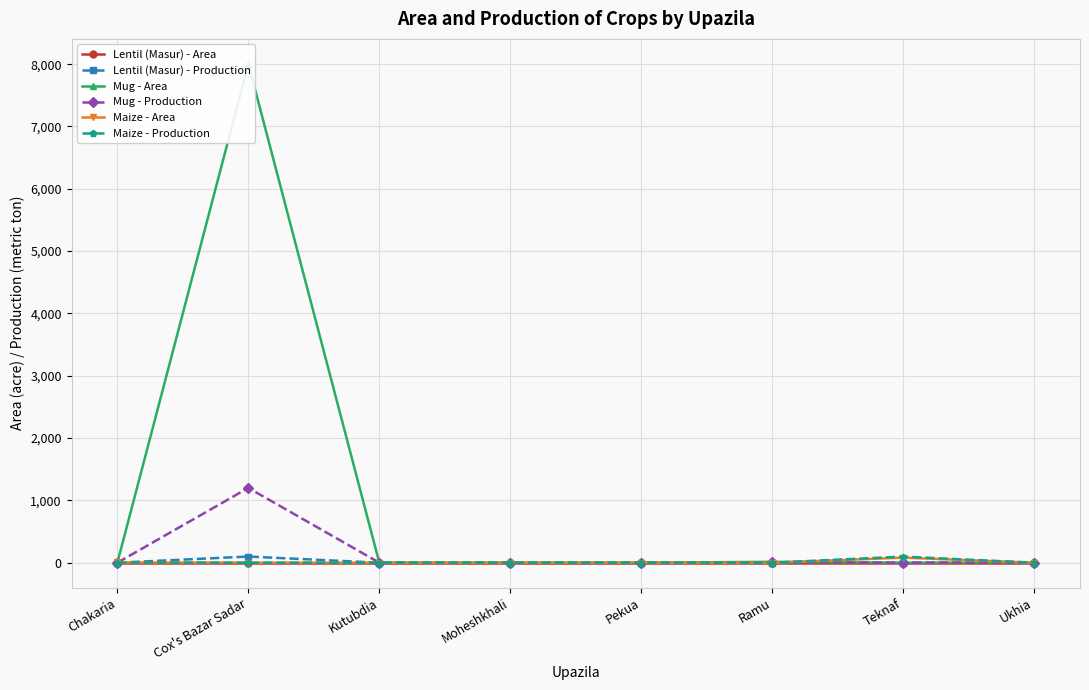

At which category is the sum across all series the highest?

Cox's Bazar Sadar